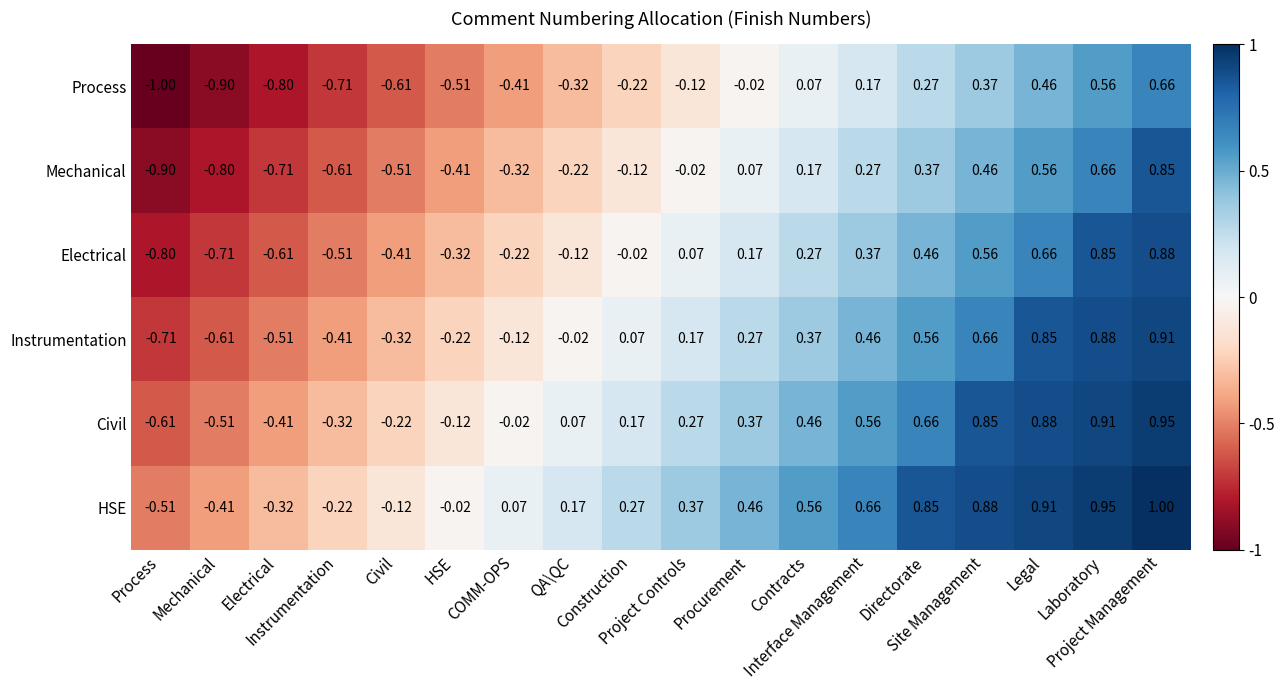

Between HSE and Project Management, which is larger?

Project Management